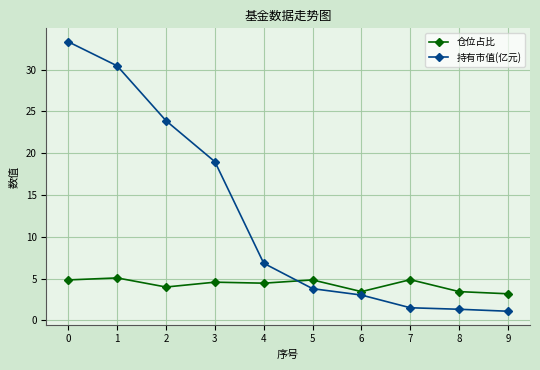

How many lines are shown in the chart?

2